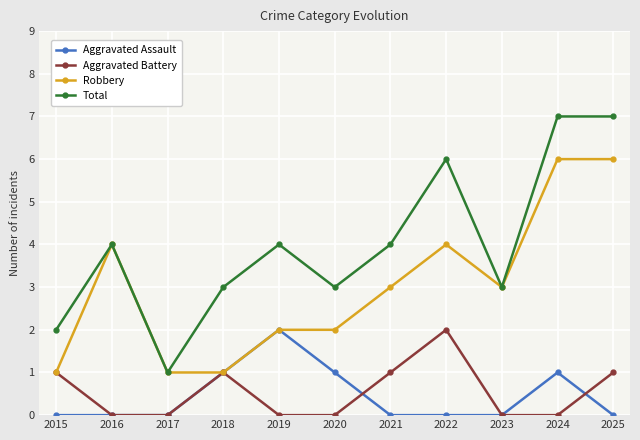

Is it true that Total equals 1 at 2017?

True